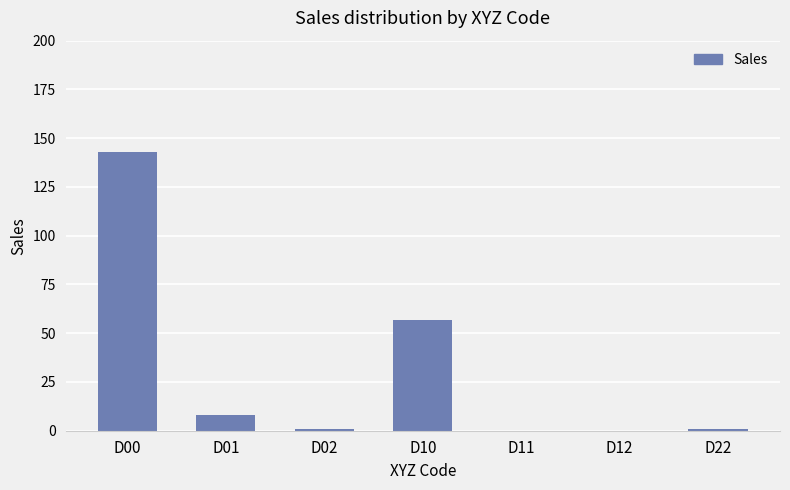

Does the chart contain stacked bars?

No